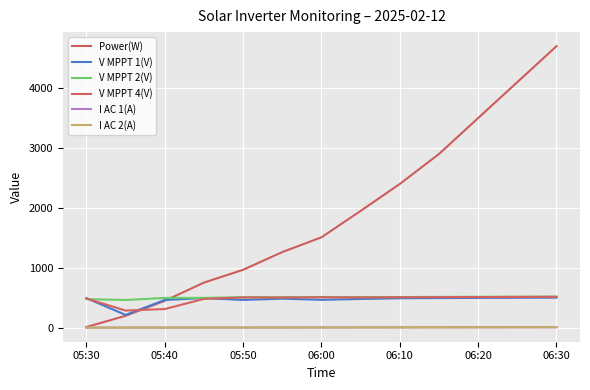

What is the label of the 2nd point from the left?

05:40